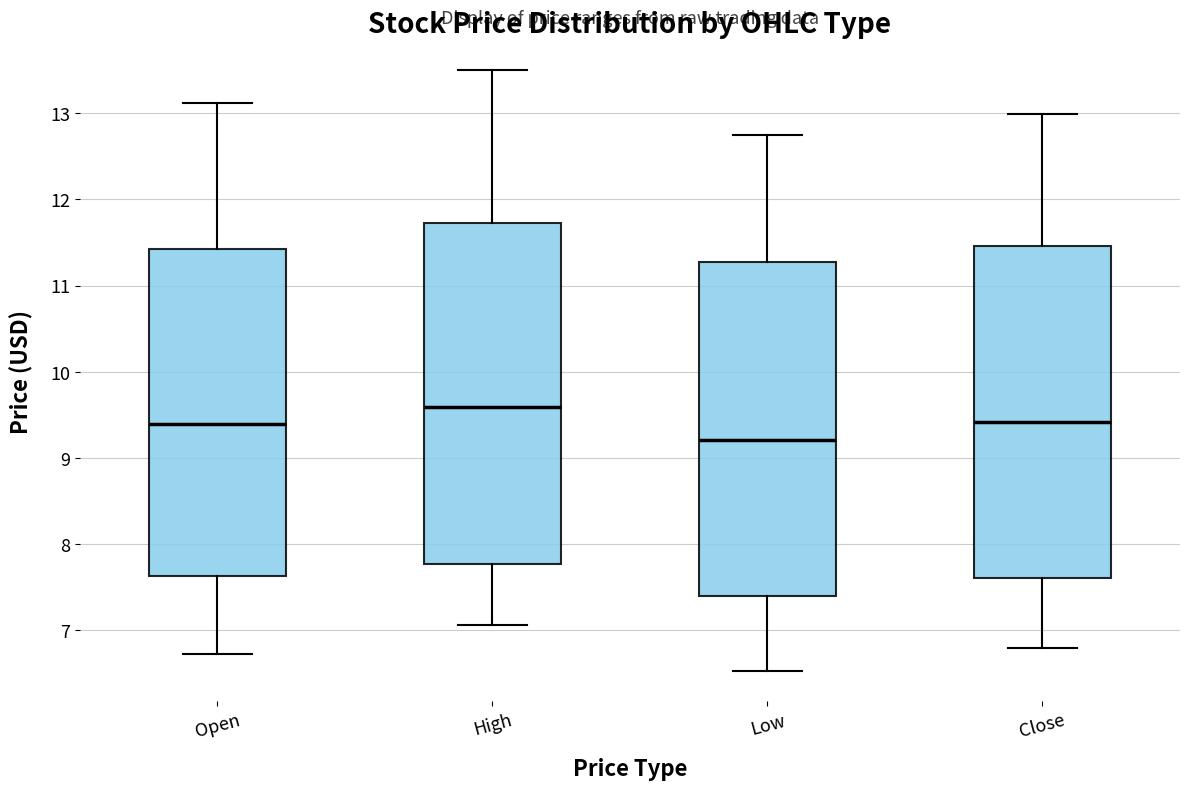

Which box's median line is the lowest?

Low